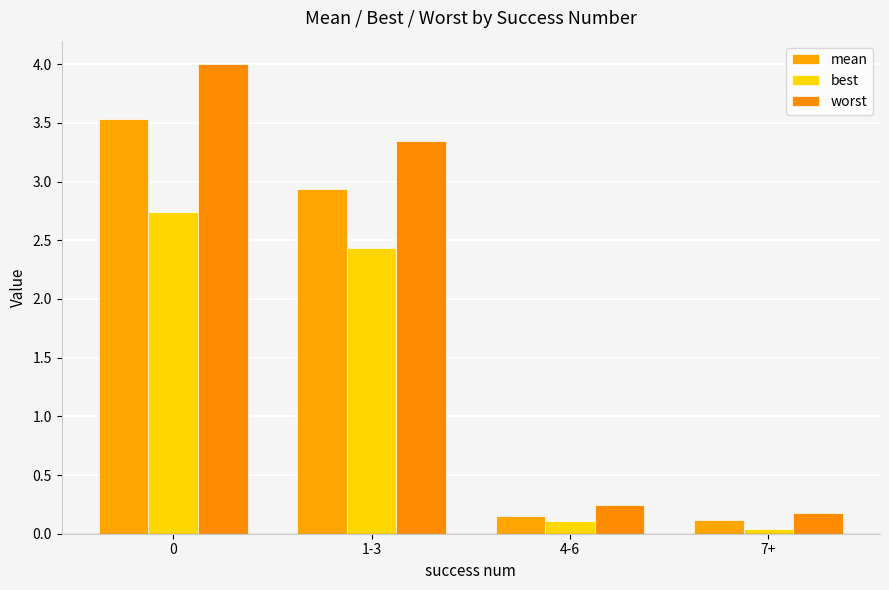

What is the average value of the mean series?

1.7